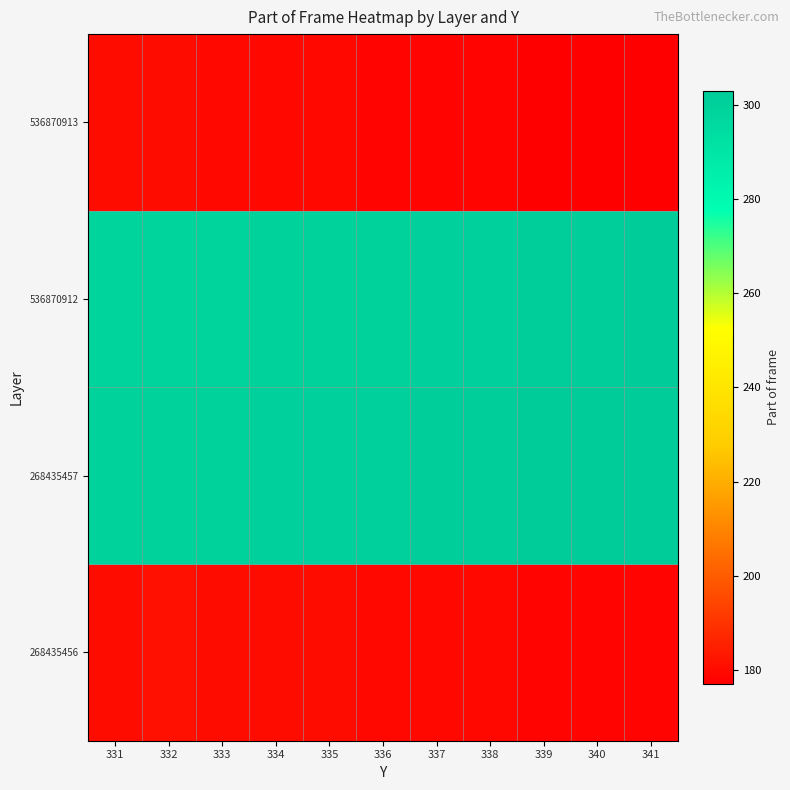

Which label corresponds to the smallest value in the chart?

339